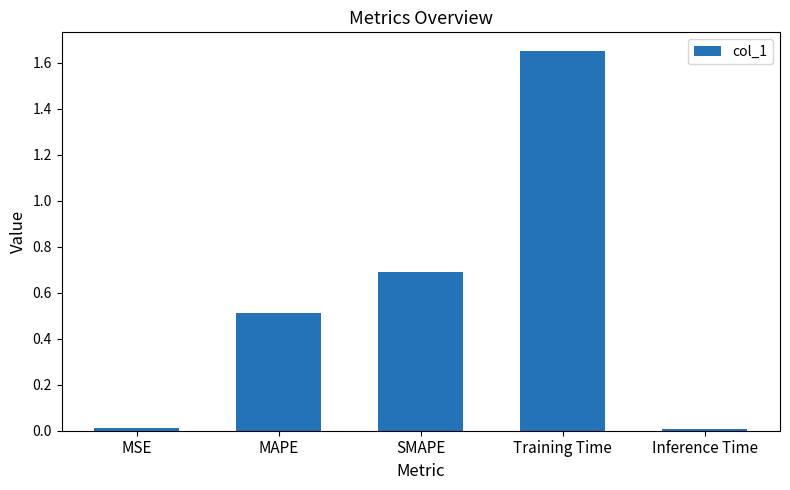

What is the approximate value at MAPE?

0.5